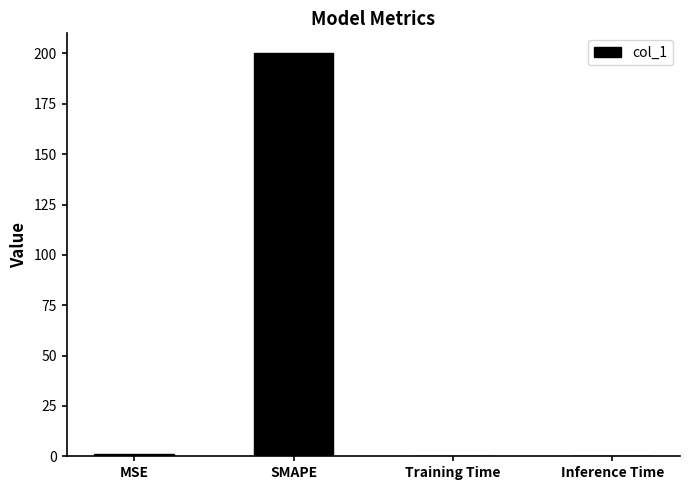

True or false: the data shows 0.0 at Training Time.

True